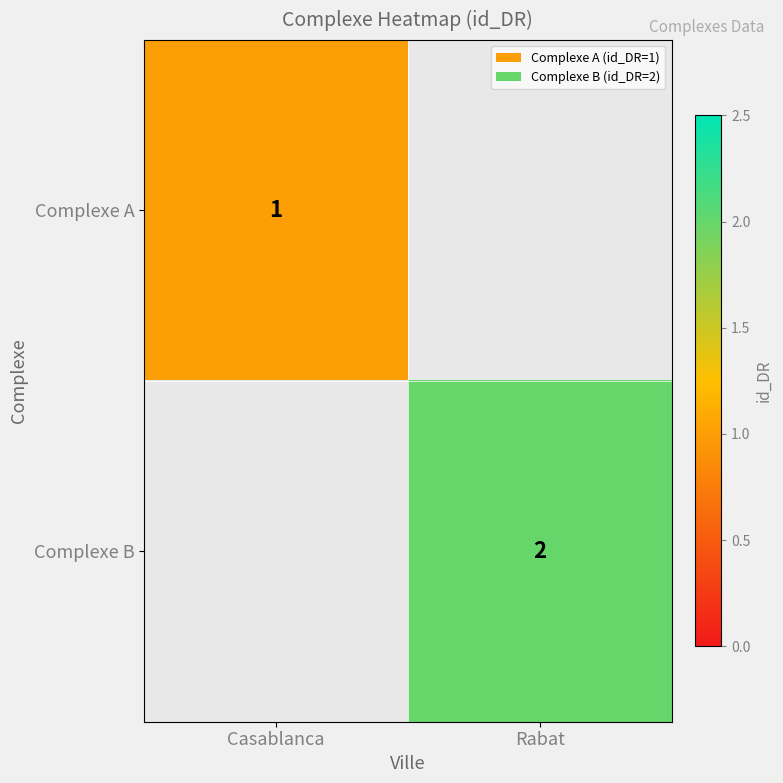

The value of Complexe A at Casablanca is 1. True or false?

True